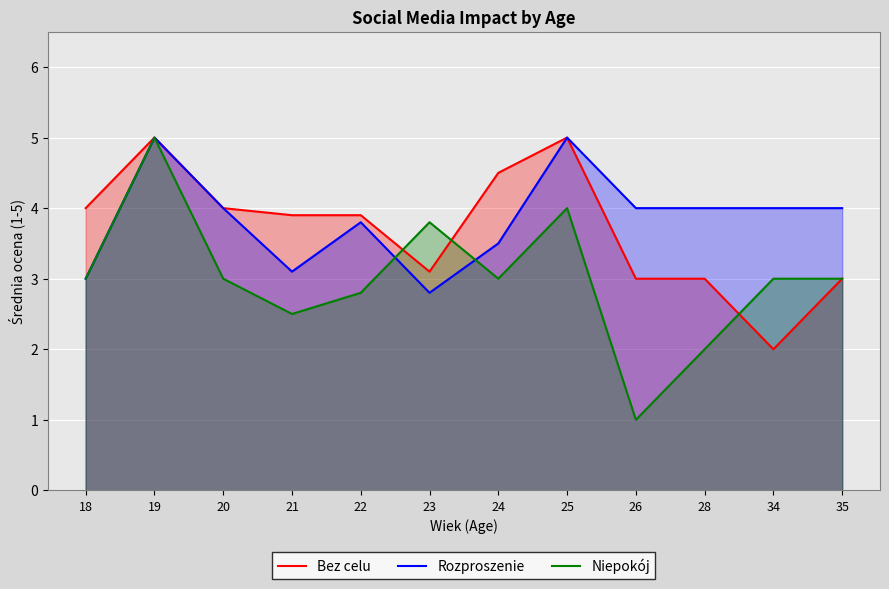

What is the value of the Rozproszenie point at the 8th from the left?

5.0